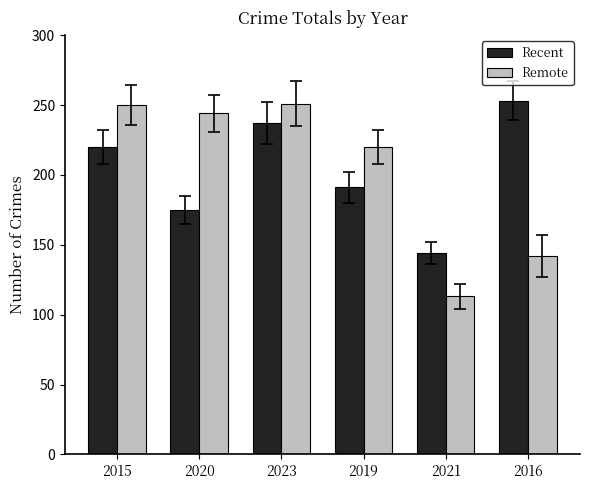

Which category has the lowest value across all series?

2021